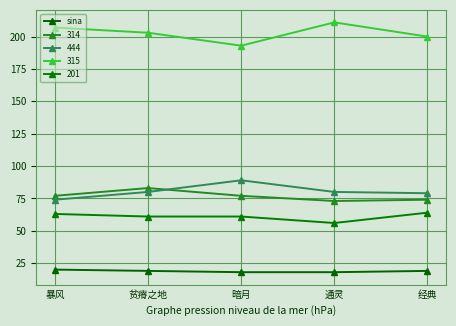

Reading left to right, extract all data points from this chart.

暴风=20	贫瘠之地=19	暗月=18	通灵=18	经典=19